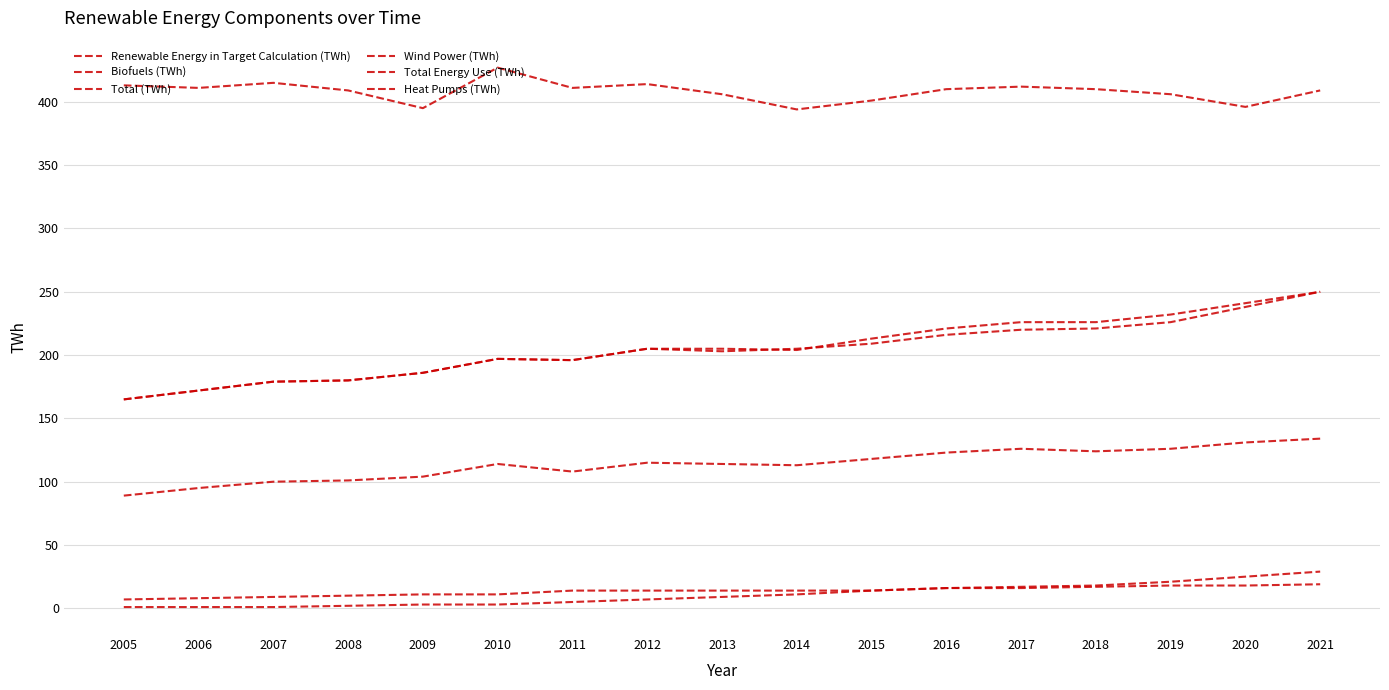

What is the sum of all Heat Pumps (TWh) values?

230